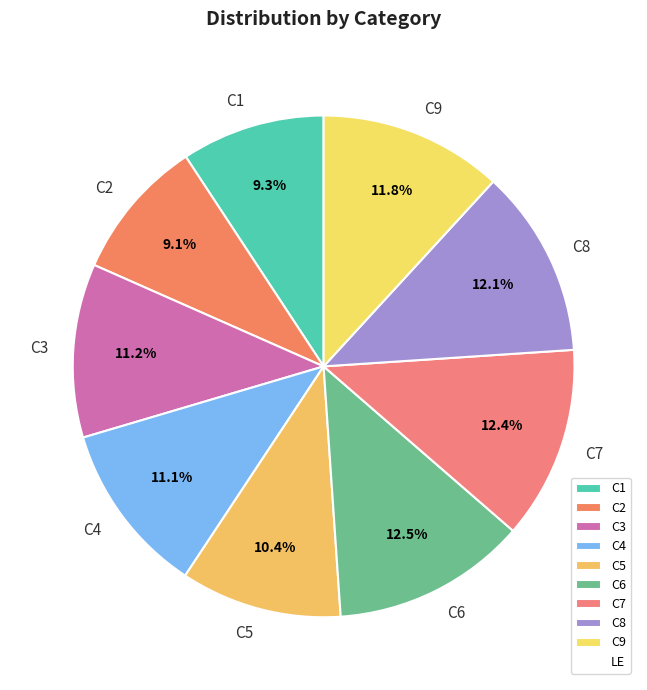

To the nearest percent, what is the combined percentage of C5 and C1?

20%